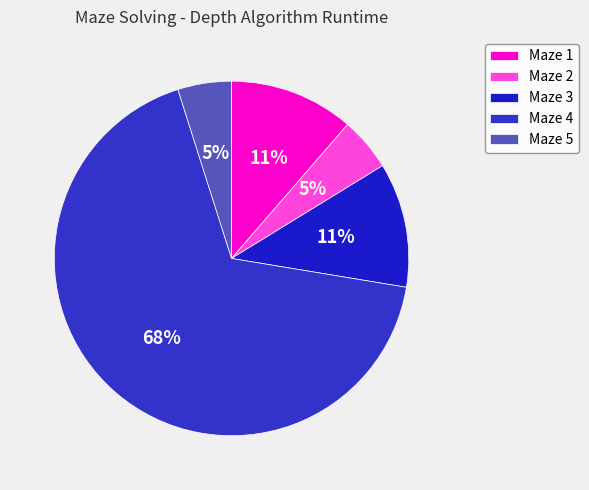

Does Maze 4 account for over 50% of the chart?

Yes